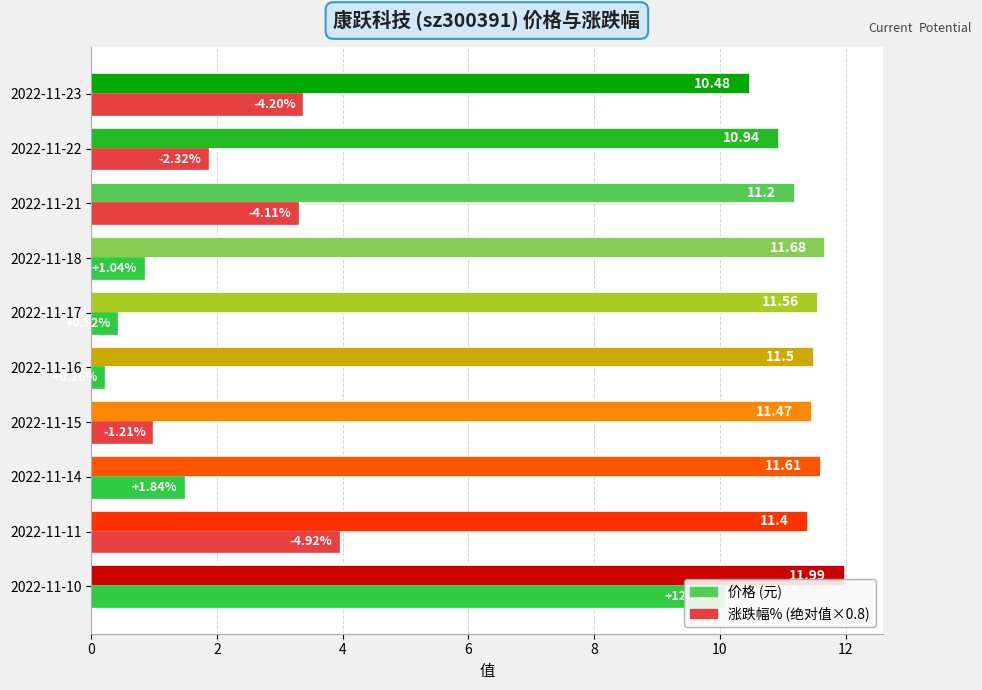

What is the highest value of the 价格 series?

12.0